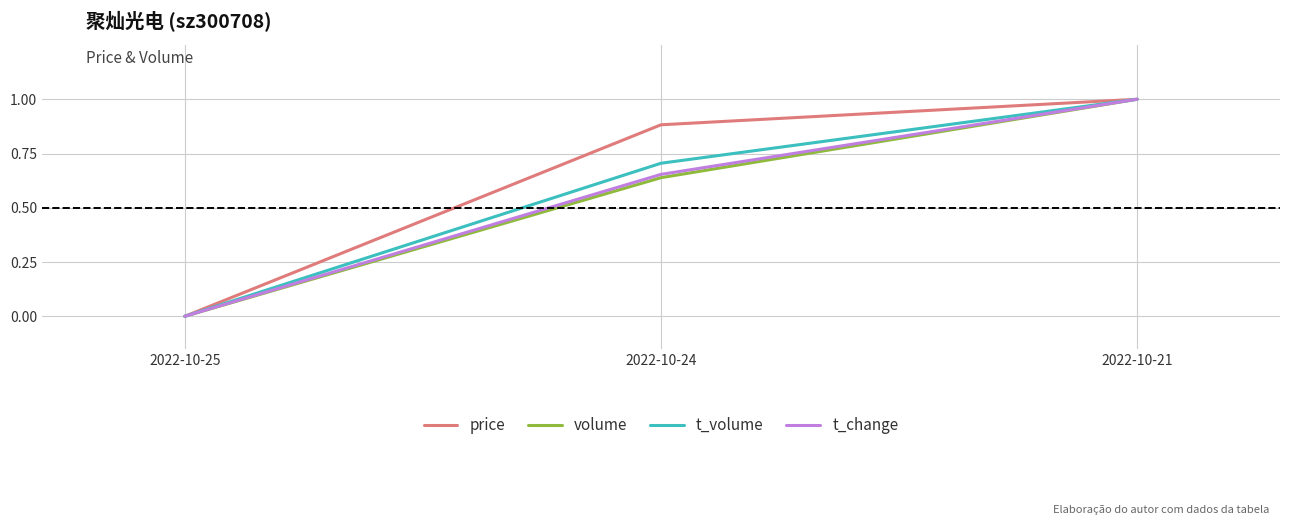

What are all the series names shown in the legend?

price, volume, t_volume, t_change